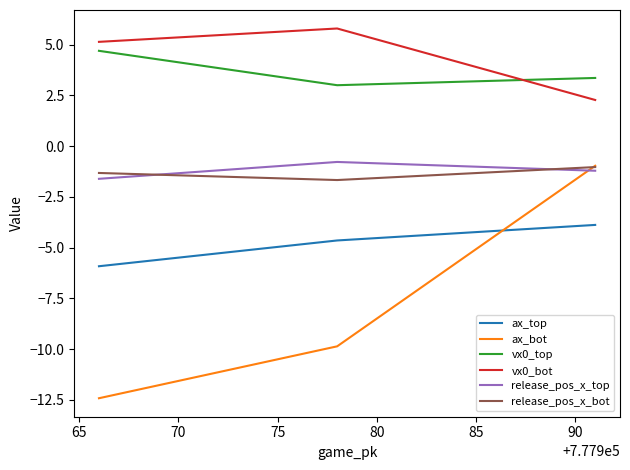

How many data points does each series have?

3